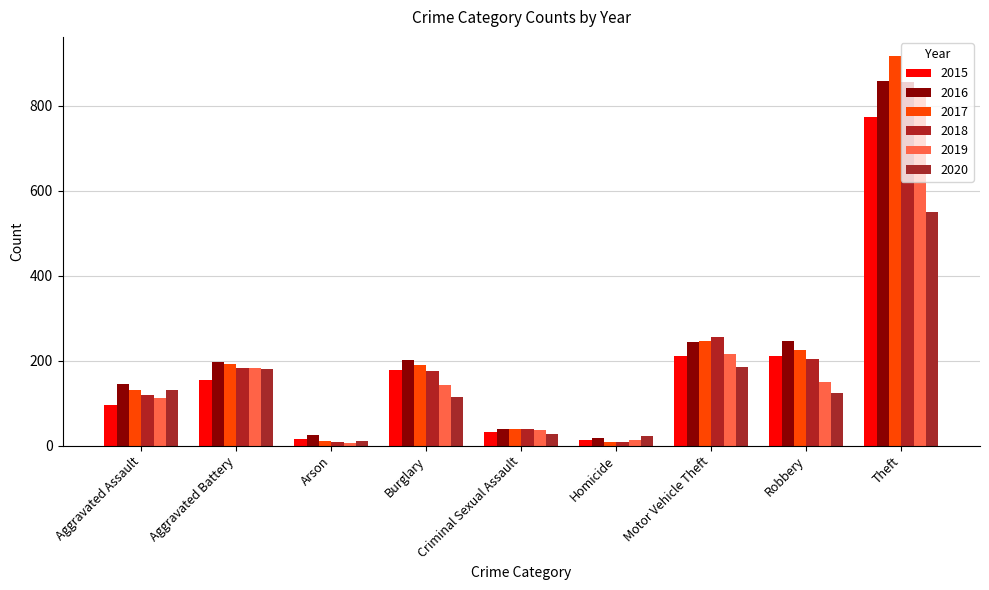

What value does the 2019 series have at Motor Vehicle Theft, to the nearest 100?

200